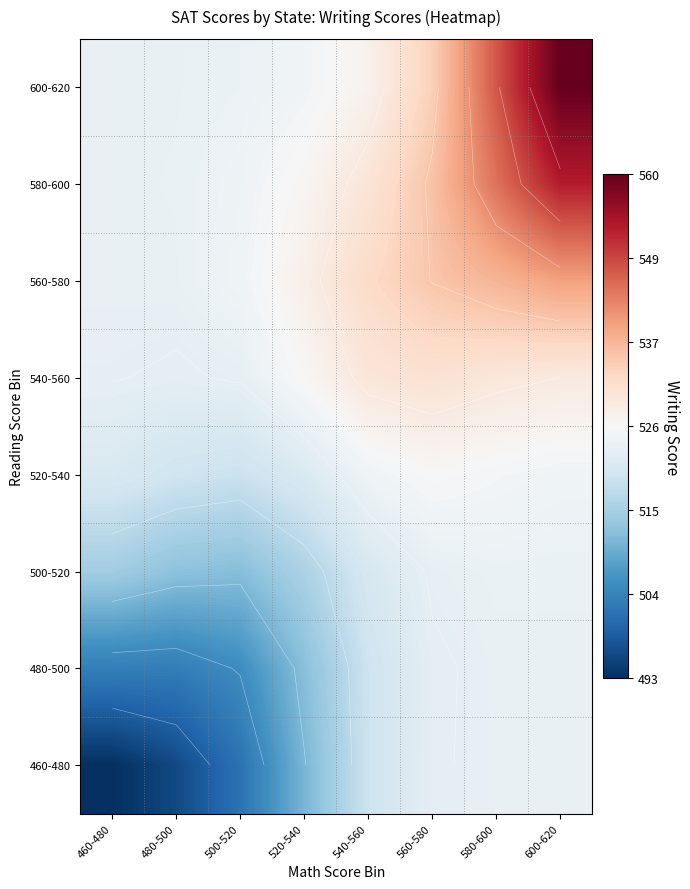

What is the total value across all series at 580-600?

4256.6